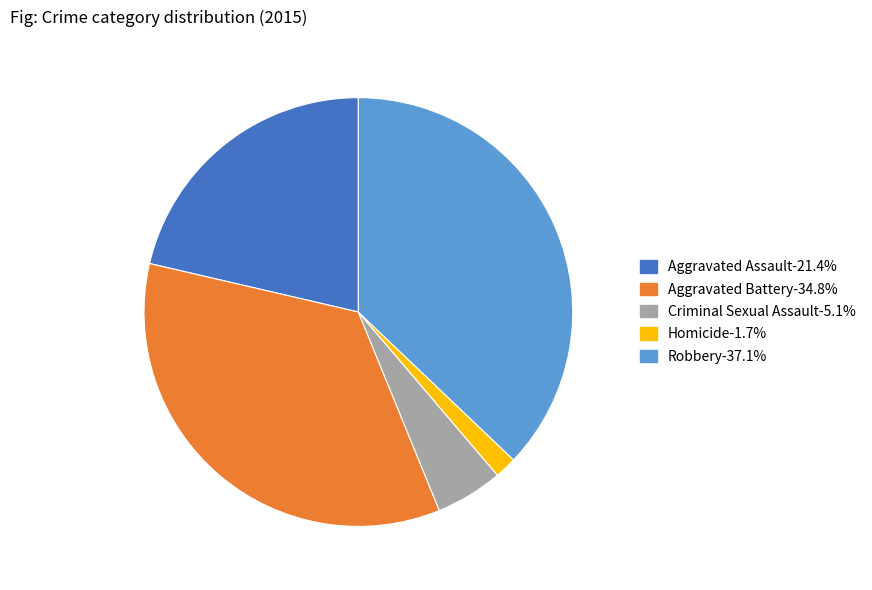

Between Aggravated Assault and Aggravated Battery, which is larger?

Aggravated Battery